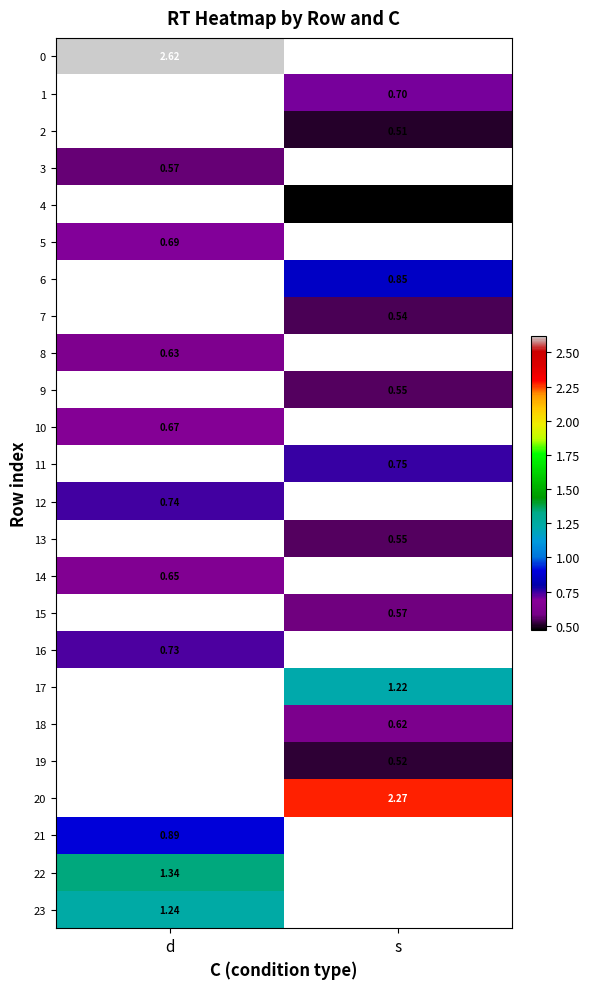

At how many categories does at least one series exceed 2?

2